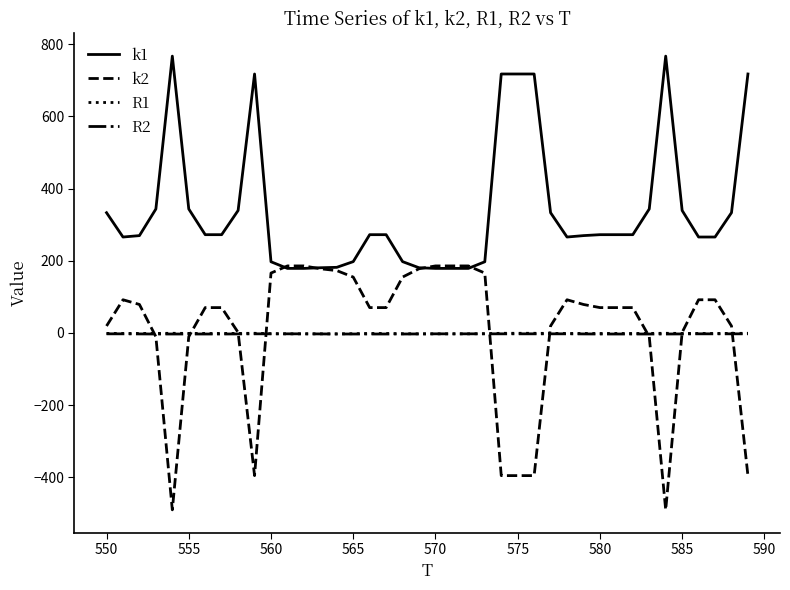

Which series has the largest total across all categories?

k1